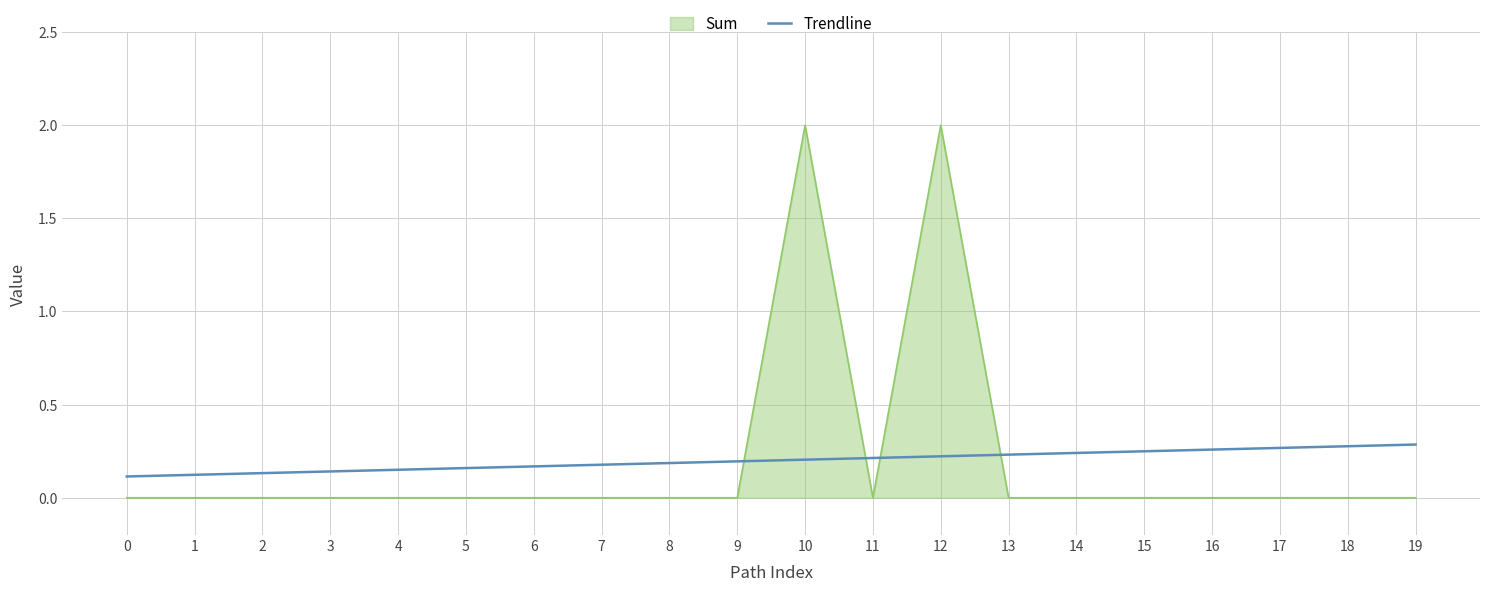

The Sum series shows 0.0 at 2. True or false?

True